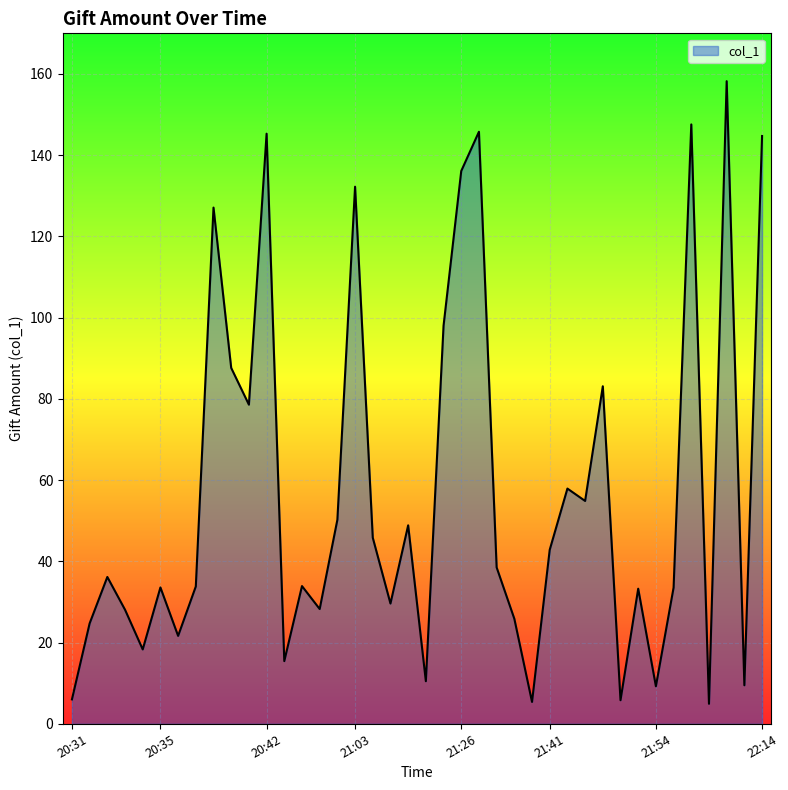

How many lines are shown in the chart?

1